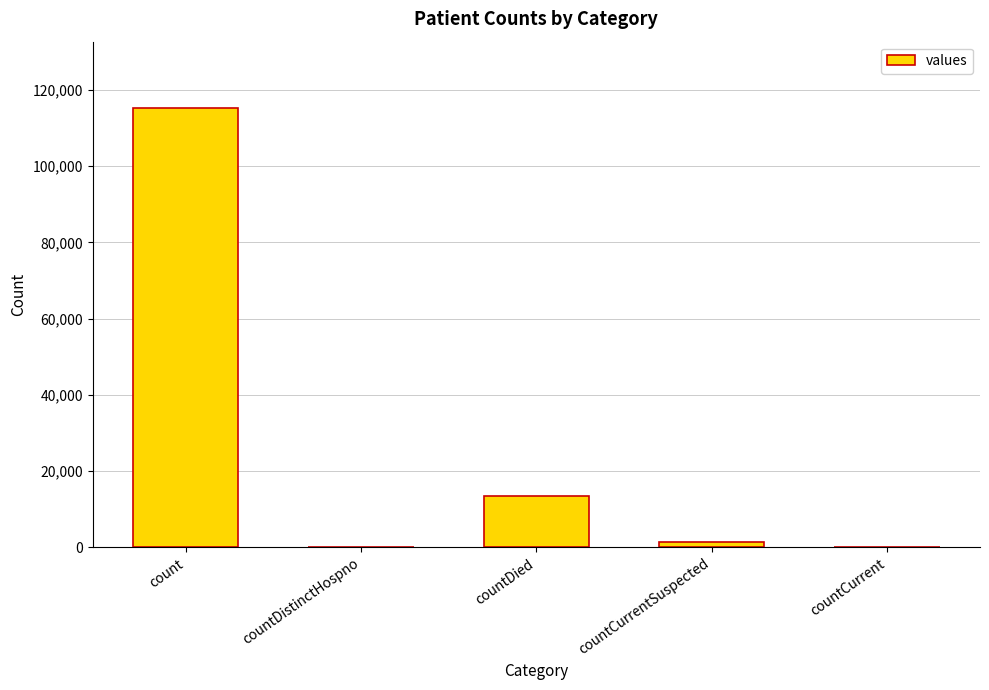

Are the bars grouped side by side (vs. stacked)?

No